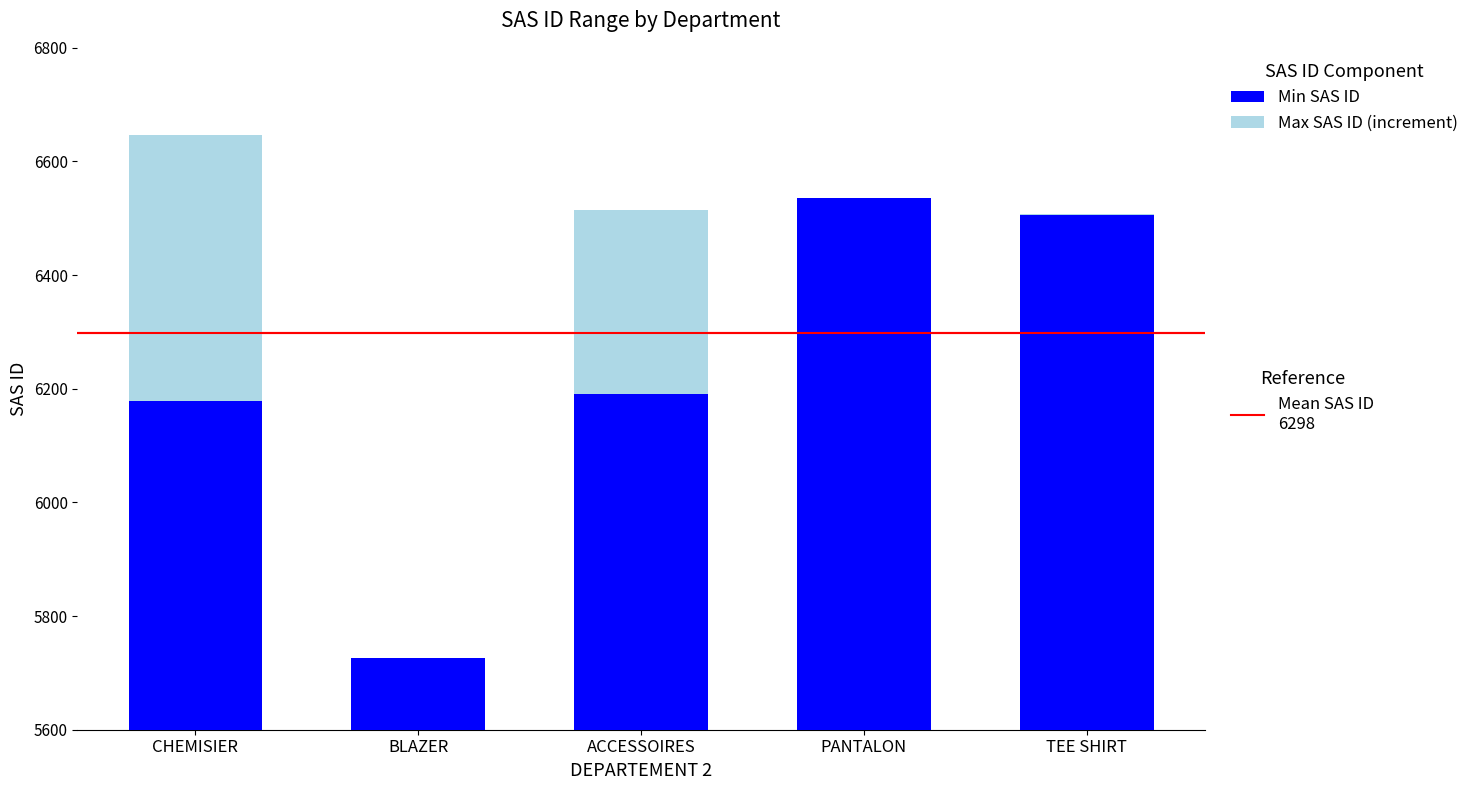

True or false: SAS ID has a value of 6514 at ACCESSOIRES.

True